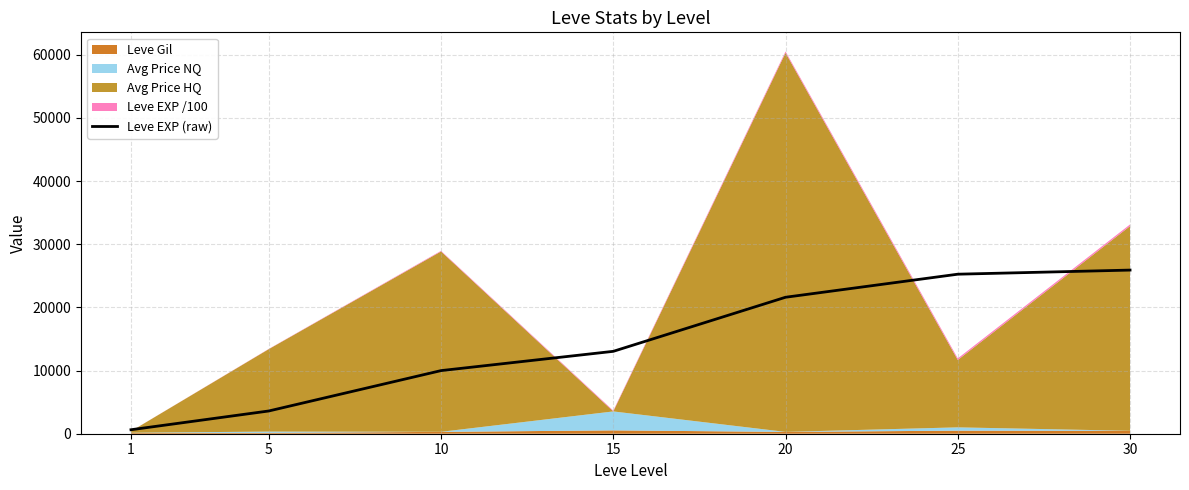

Does the chart display data point markers on the line(s)?

No